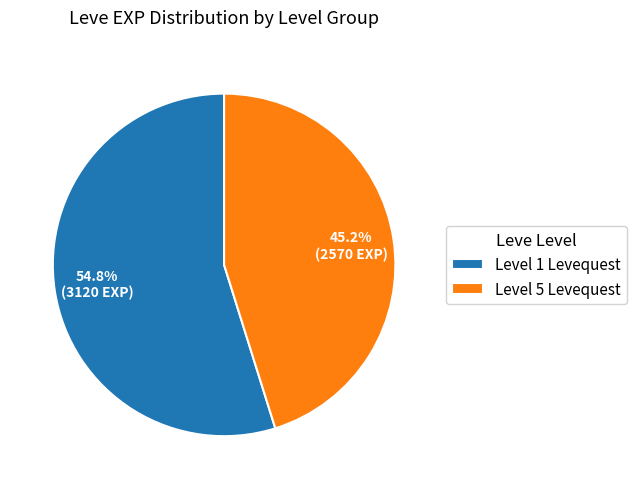

What percentage do Level 5 Levequest and Level 1 Levequest together represent?

100.0%